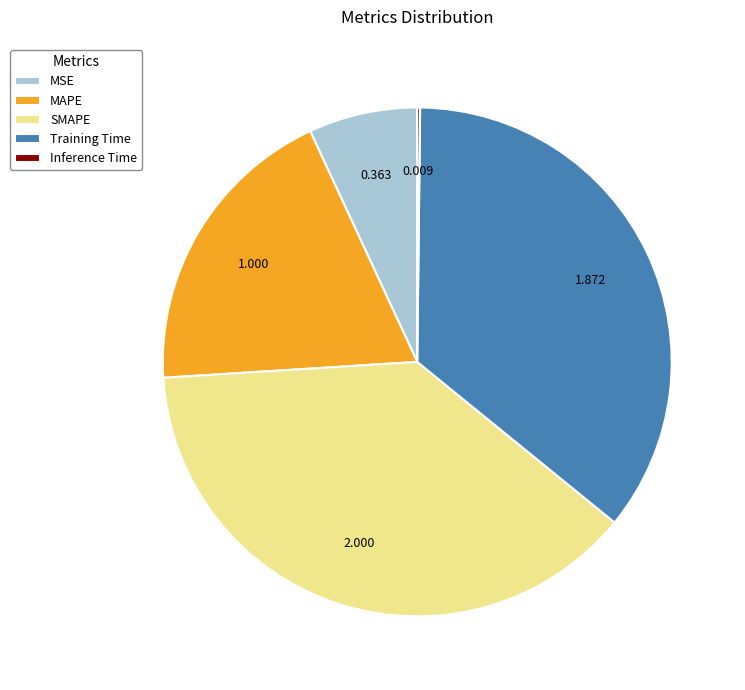

What is the largest slice in the pie chart?

SMAPE